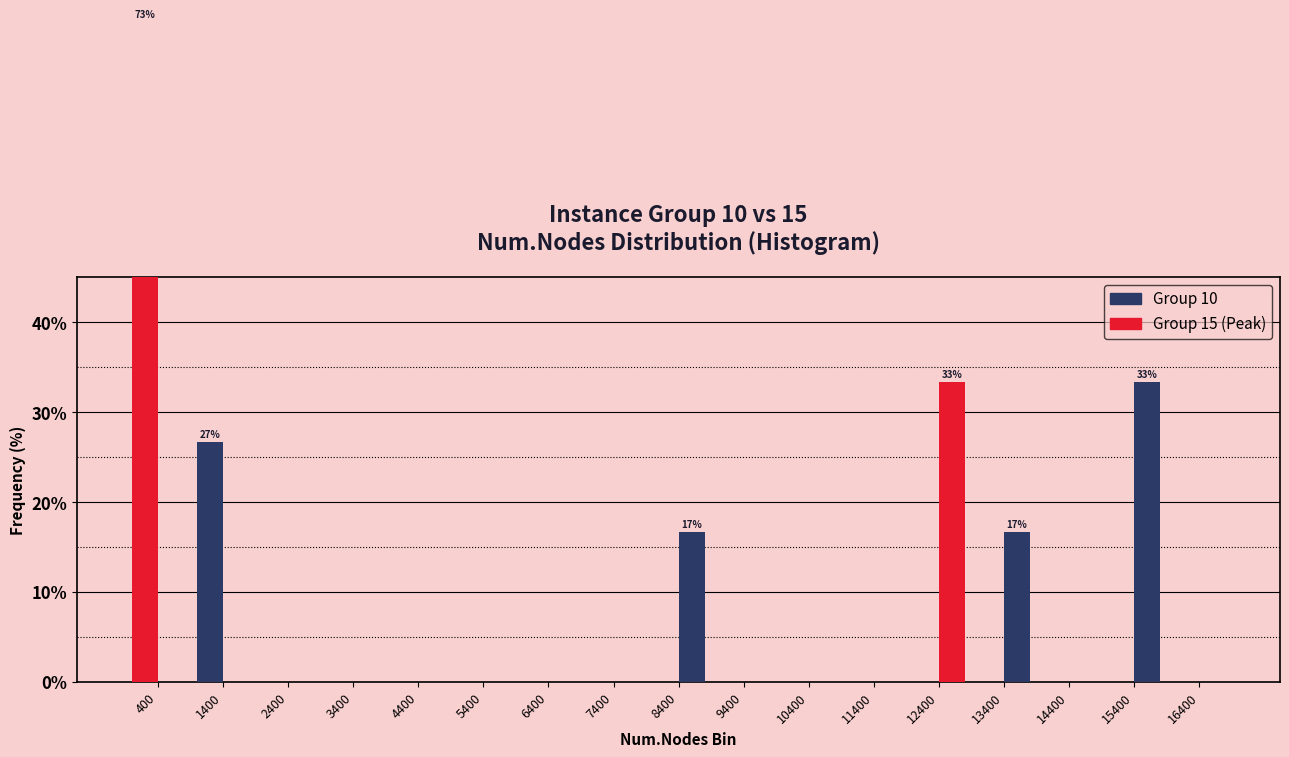

At 400, list the series in order from smallest to largest.

Group 15, Group 10